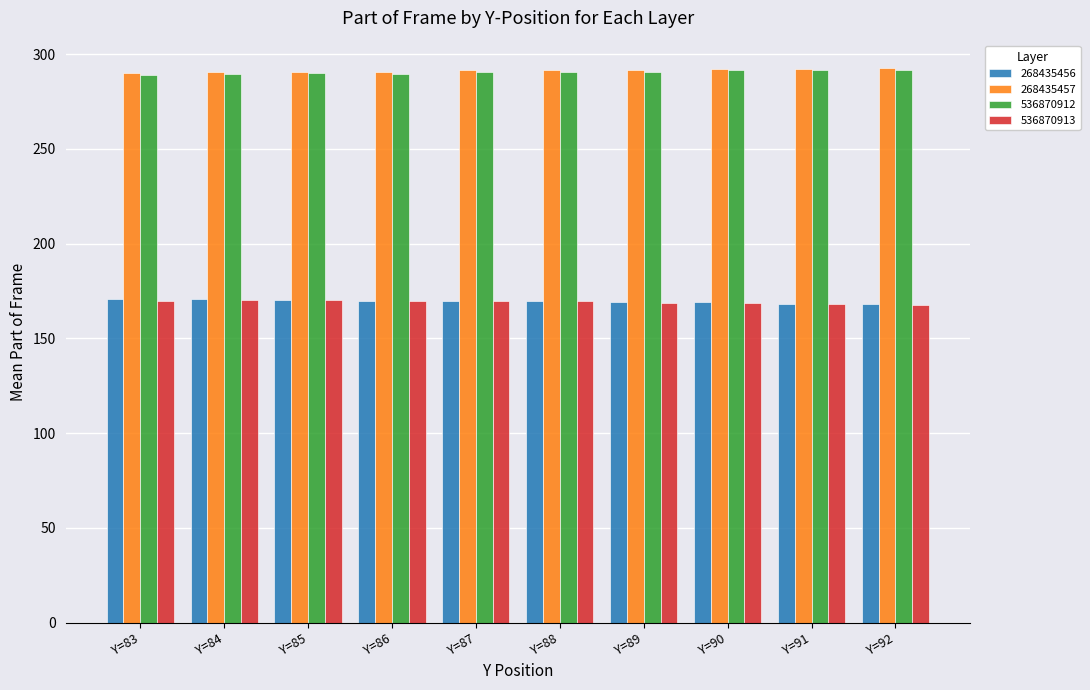

At how many categories does at least one series exceed 171?

10